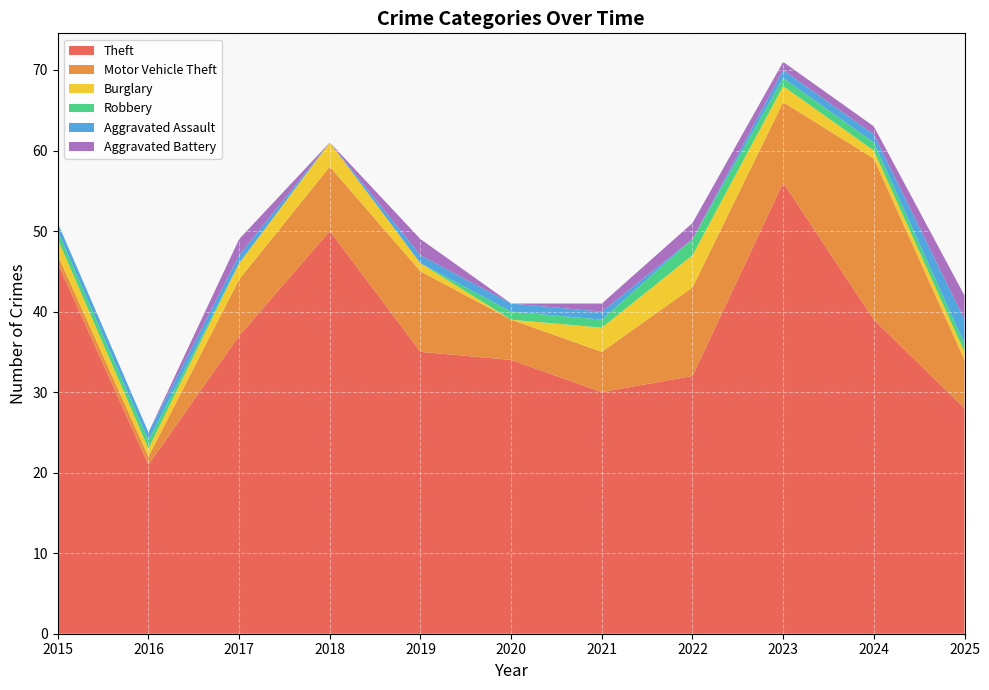

Reading left to right, transcribe all the data shown in this chart.

Theft: 46	21	37	50	35	34	30	32	56	39	28
Motor Vehicle Theft: 1	1	7	8	10	5	5	11	10	20	6
Burglary: 2	1	2	3	1	0	3	4	2	1	1
Robbery: 1	1	0	0	0	1	1	2	1	1	1
Aggravated Assault: 1	1	1	0	1	1	1	0	1	1	3
Aggravated Battery: 0	0	2	0	2	0	1	2	1	1	3